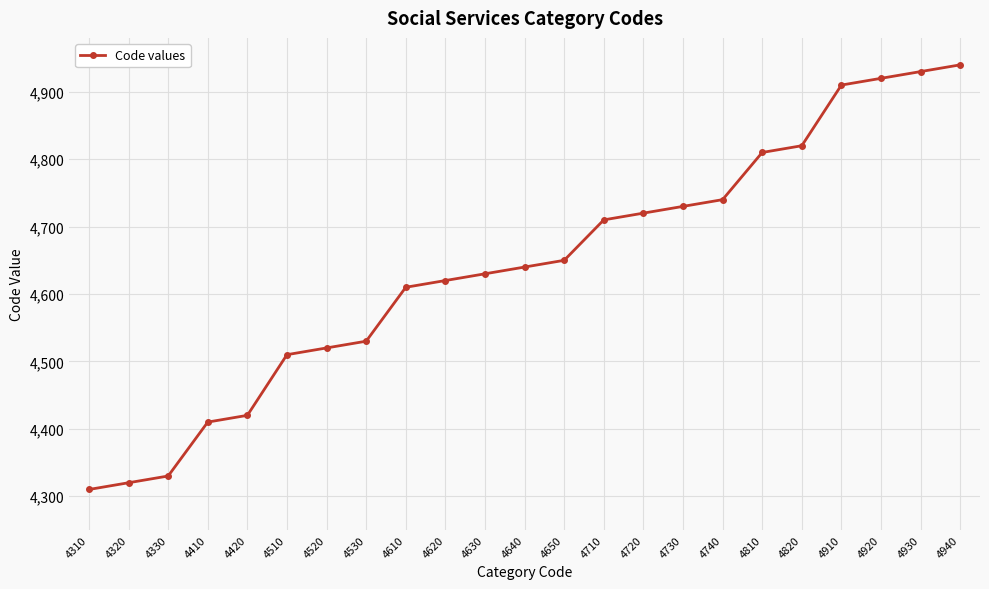

What is the sum of all values?

106730